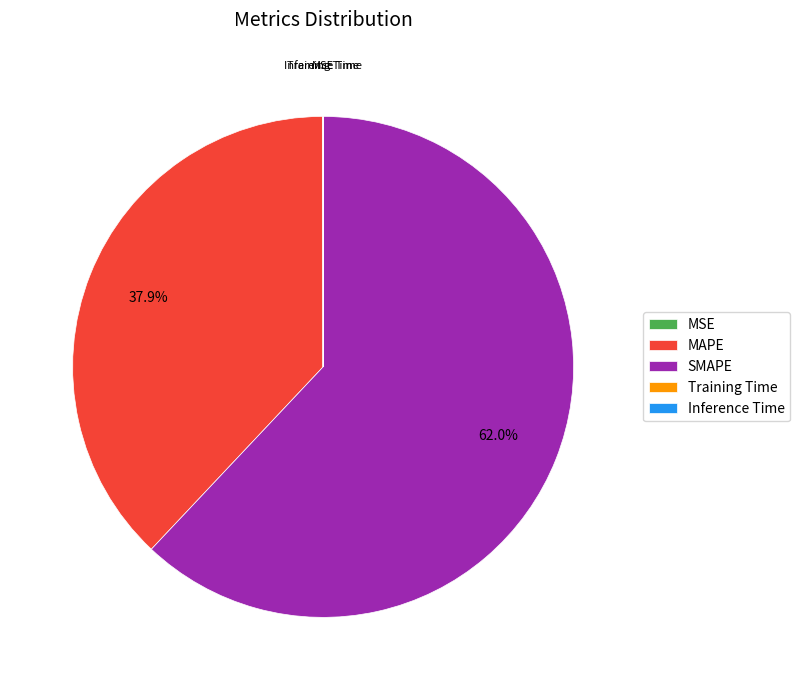

What is the largest slice in the pie chart?

SMAPE